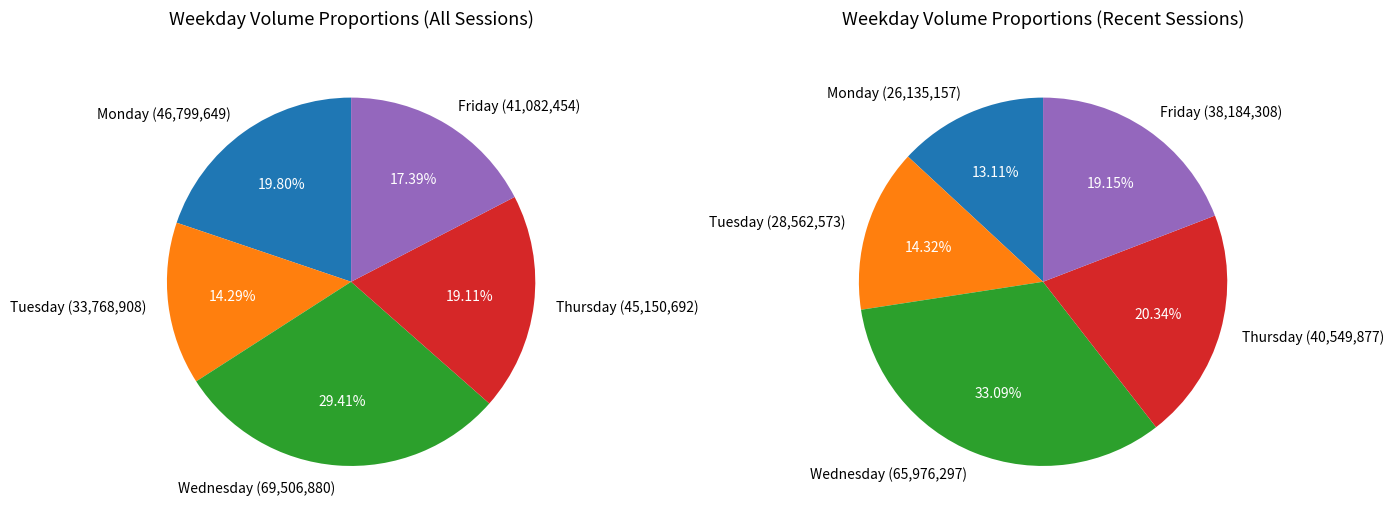

Does any single category account for the majority?

No